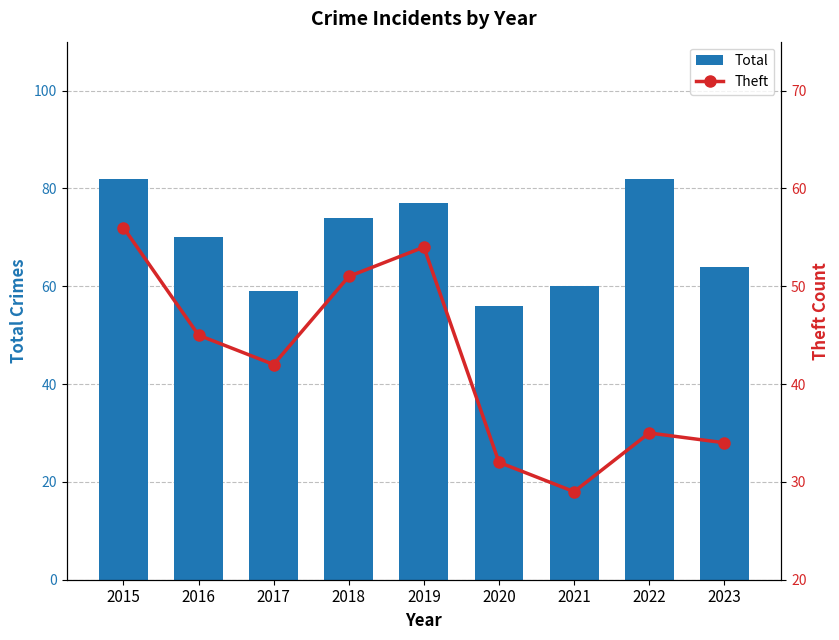

What is the value of the Theft bar at the 7th from the left?

29